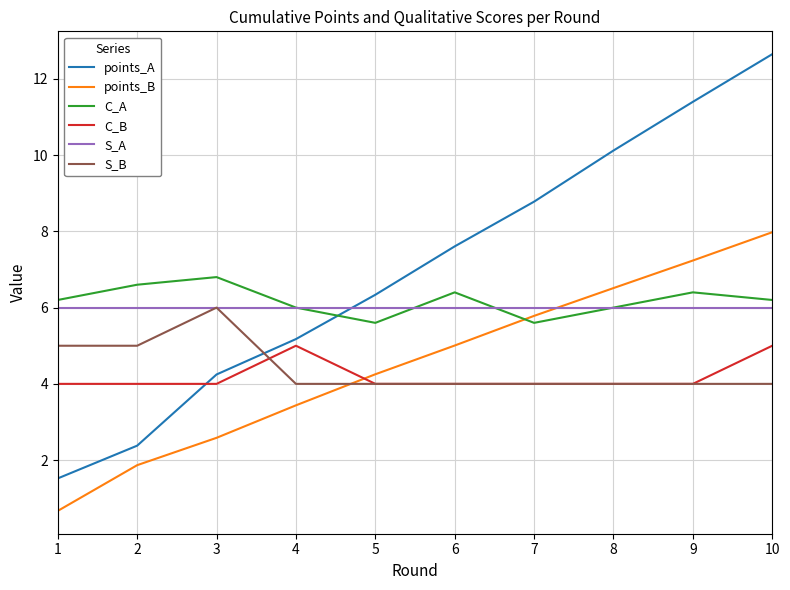

Does the chart have visible grid lines?

Yes